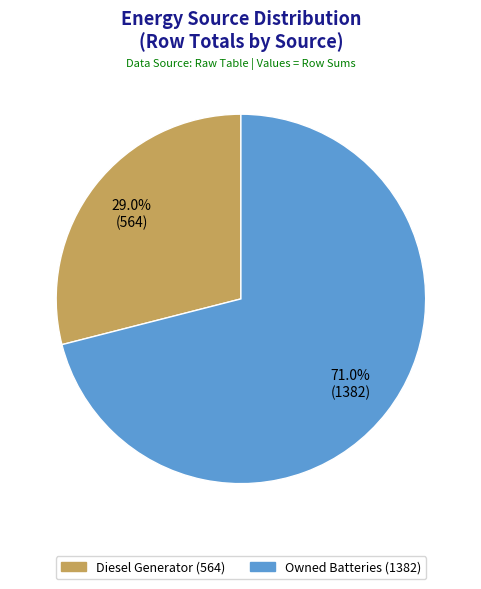

Does any single category account for the majority?

Yes